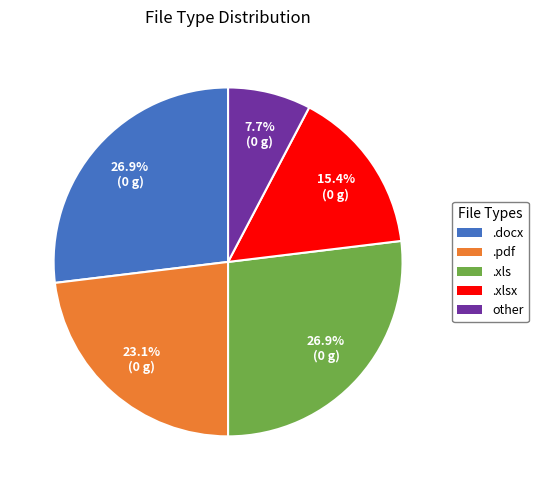

Is there any slice that represents more than half of the pie?

No